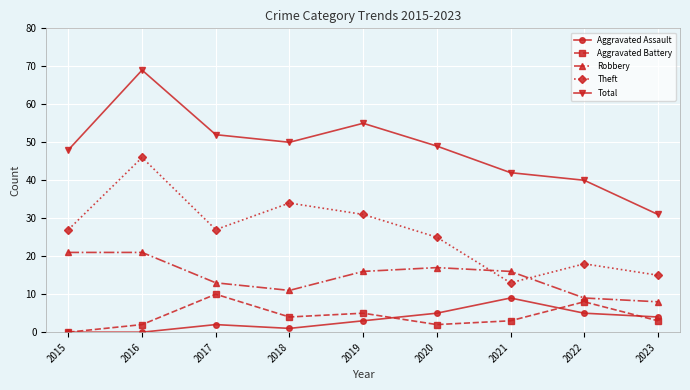

At 2020, list the series in order from largest to smallest.

Total, Theft, Robbery, Aggravated Assault, Aggravated Battery